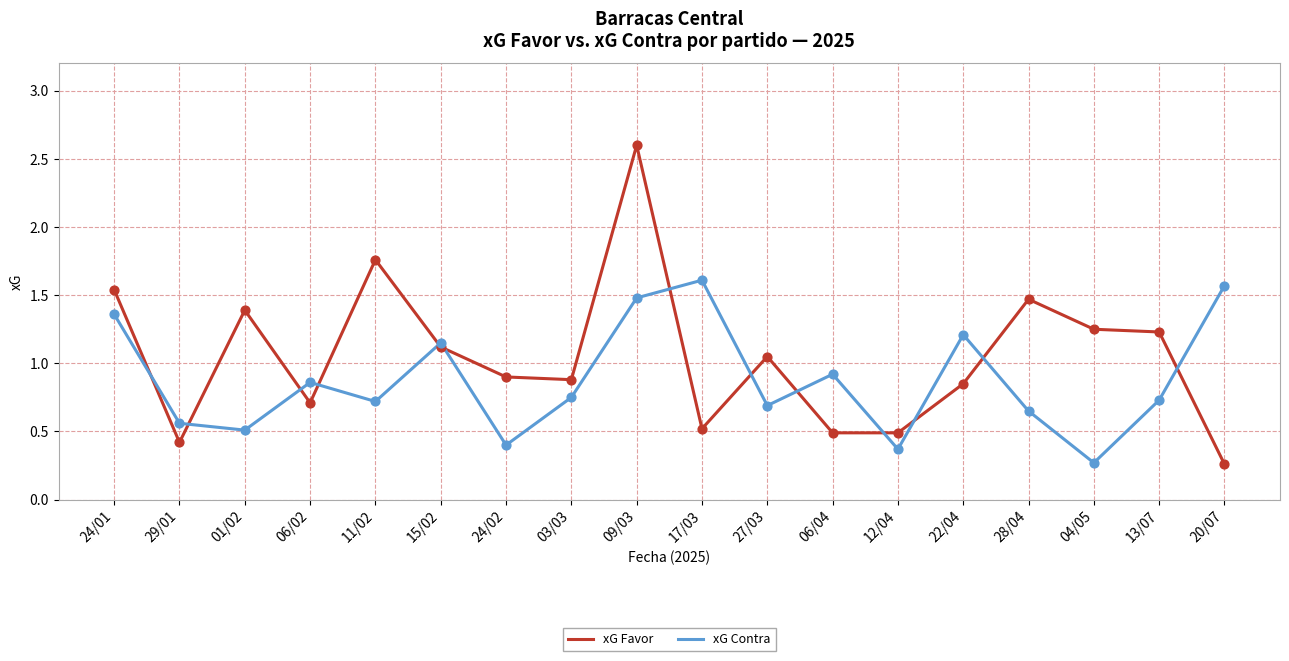

What is the total value across all series at 27/03?

1.7